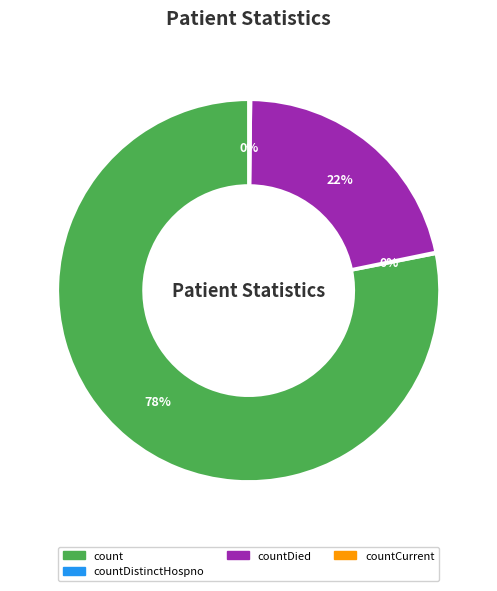

To the nearest percent, what is the average slice percentage?

25%